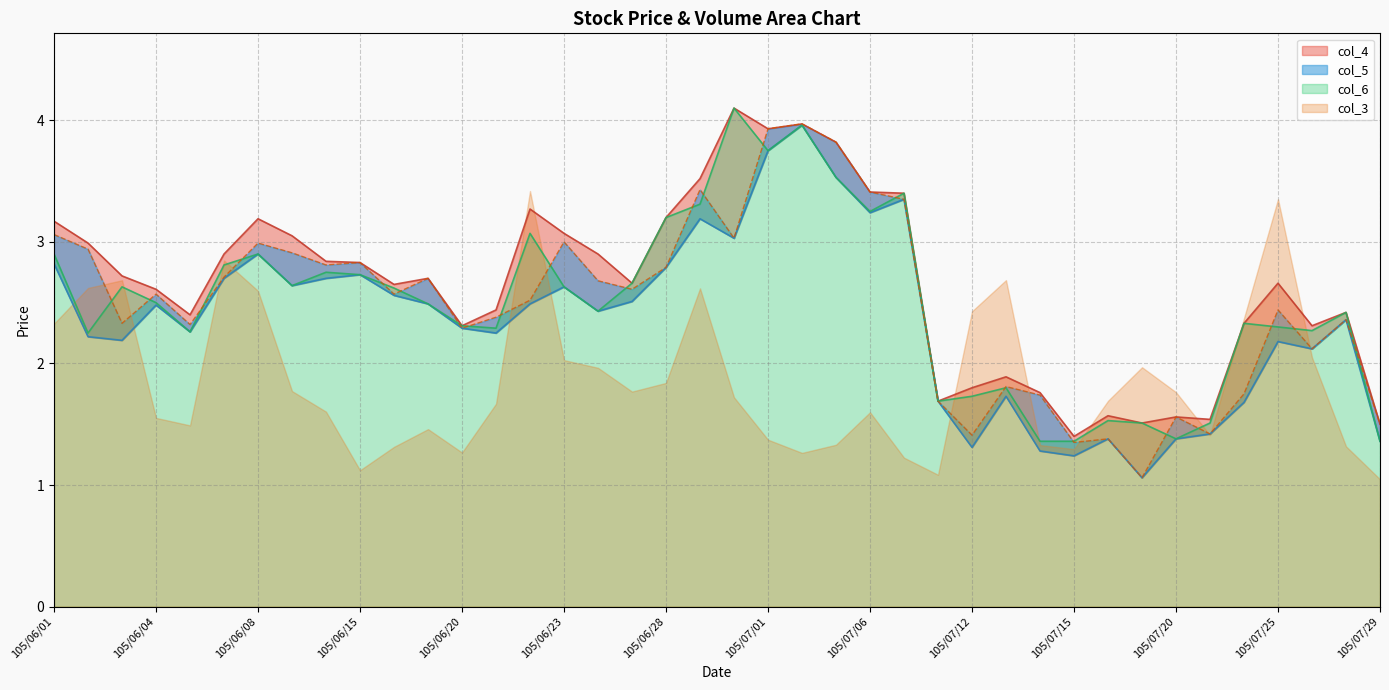

At which label does col_6 first exceed 2?

105/06/01